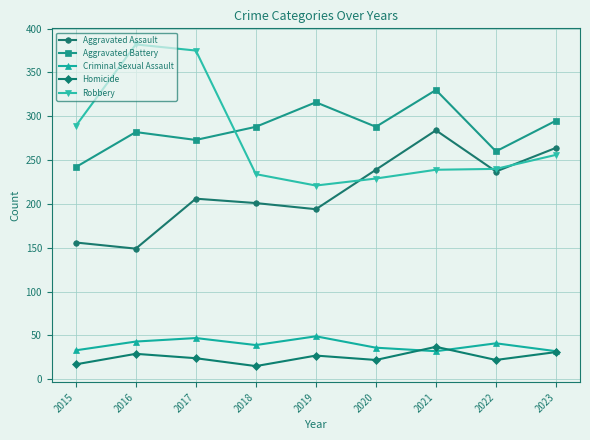

Between 2016 and 2022, which series saw the biggest shift?

Robbery